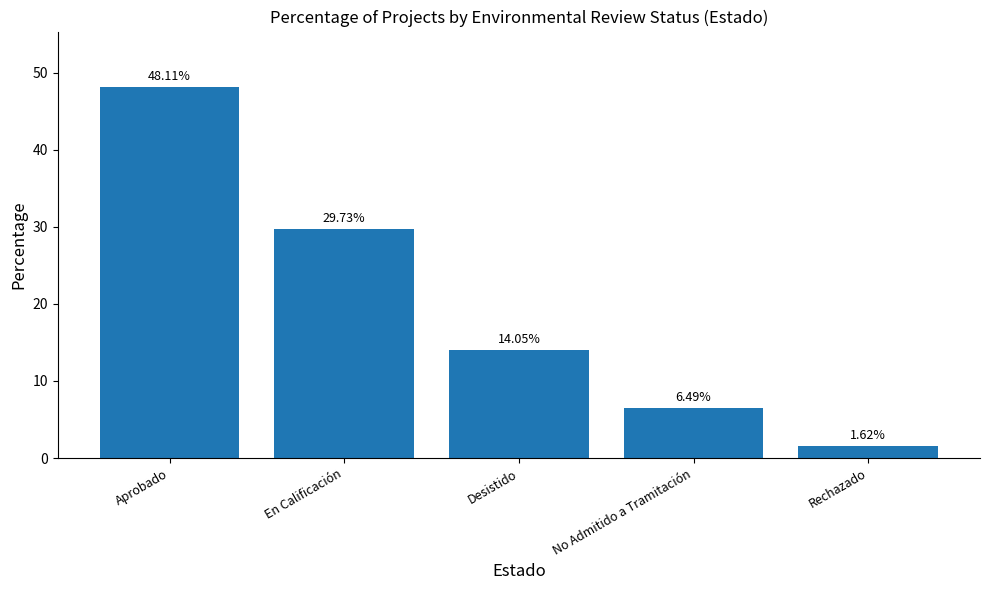

Which label corresponds to the smallest value in the chart?

Rechazado